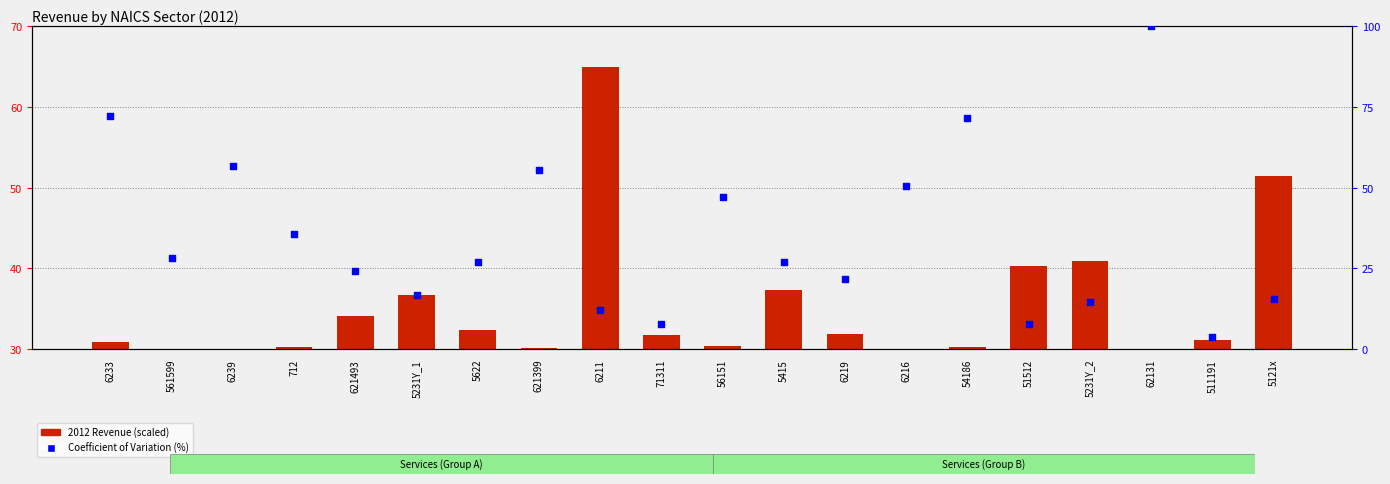

Which series has the largest total across all categories?

Coefficient of Variation